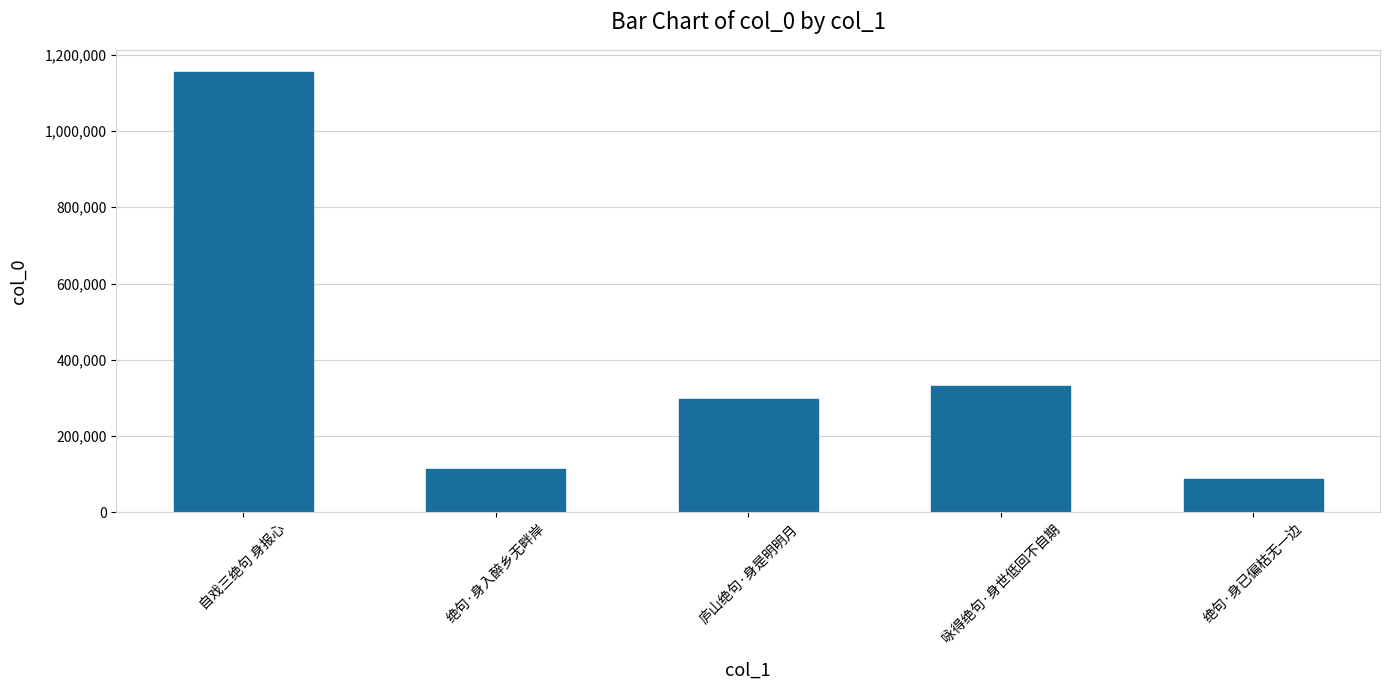

Reading left to right, what are all the values shown in this chart?

自戏三绝句 身报心=1155240	绝句·身入醉乡无畔岸=113960	庐山绝句·身是明明月=295909	咏得绝句·身世低回不自期=329995	绝句·身已偏枯无一边=88245